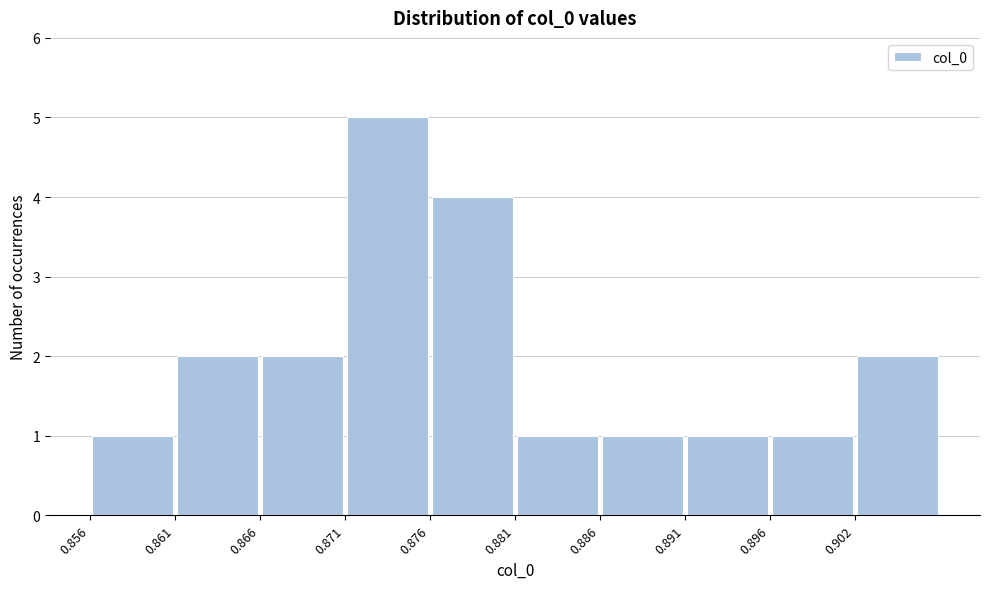

Reading left to right, transcribe this chart: for each bar, give the range it covers on the x-axis and its height. Neither the bar edges nor the heights are printed on the chart, so give them approximately, as read against the axes.

0.856 to 0.861: 1
0.861 to 0.866: 2
0.866 to 0.871: 2
0.871 to 0.876: 5
0.876 to 0.881: 4
0.881 to 0.886: 1
0.886 to 0.891: 1
0.891 to 0.896: 1
0.896 to 0.902: 1
0.902 to 0.907: 2